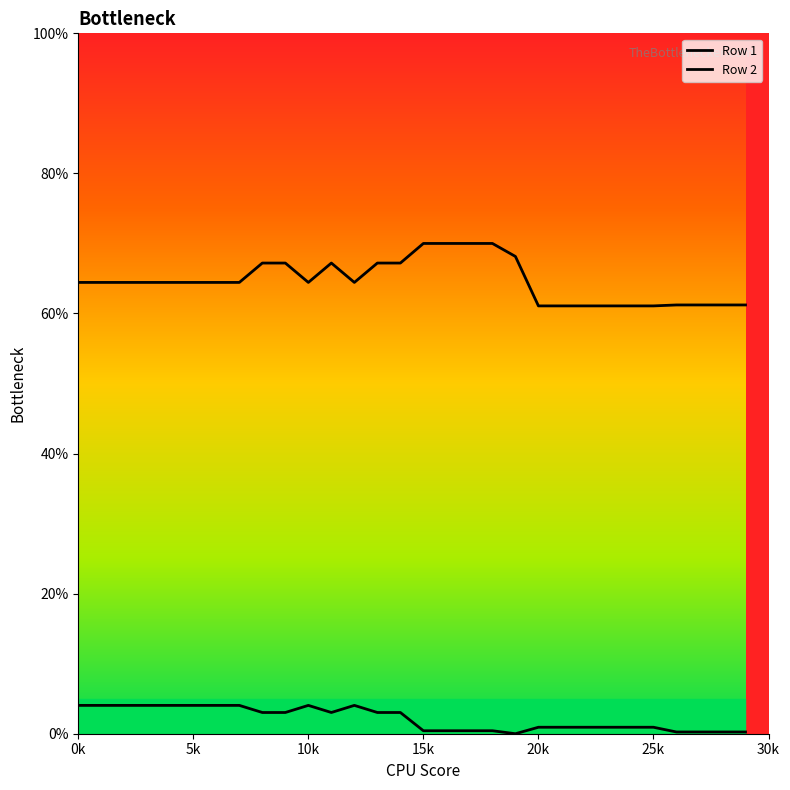

Where is Row 2 nearest to the value 65?

0k